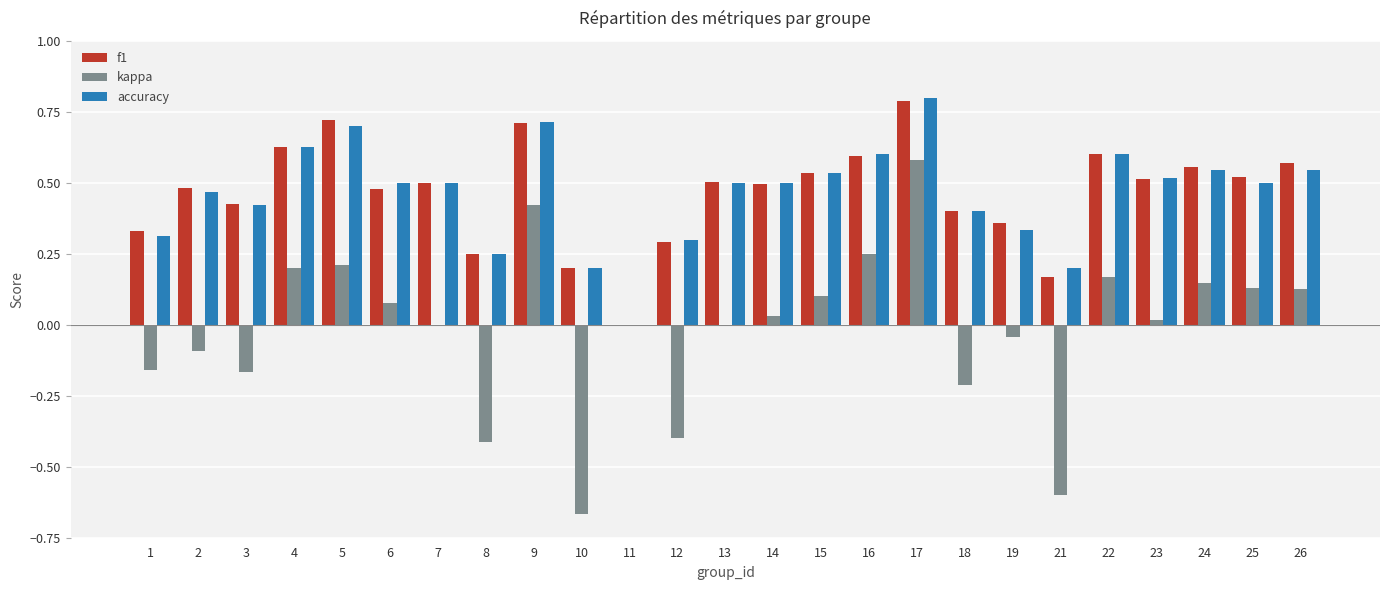

Between 6 and 21, which series saw the biggest shift?

kappa